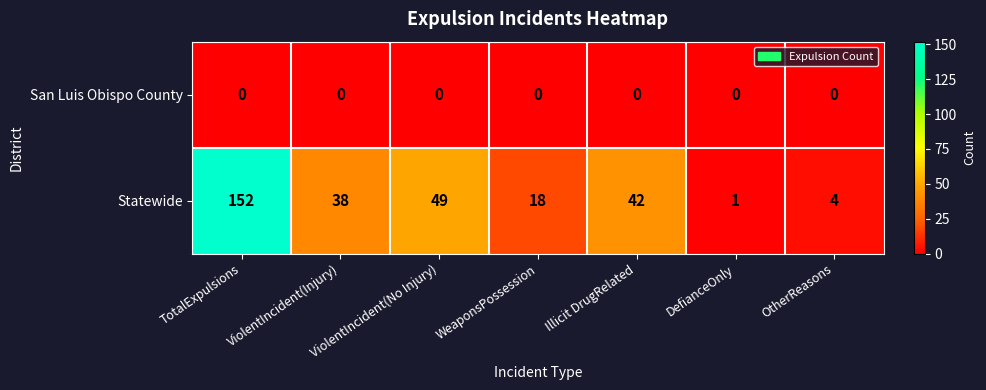

Where is Statewide nearest to the value 76?

ViolentIncident(No Injury)